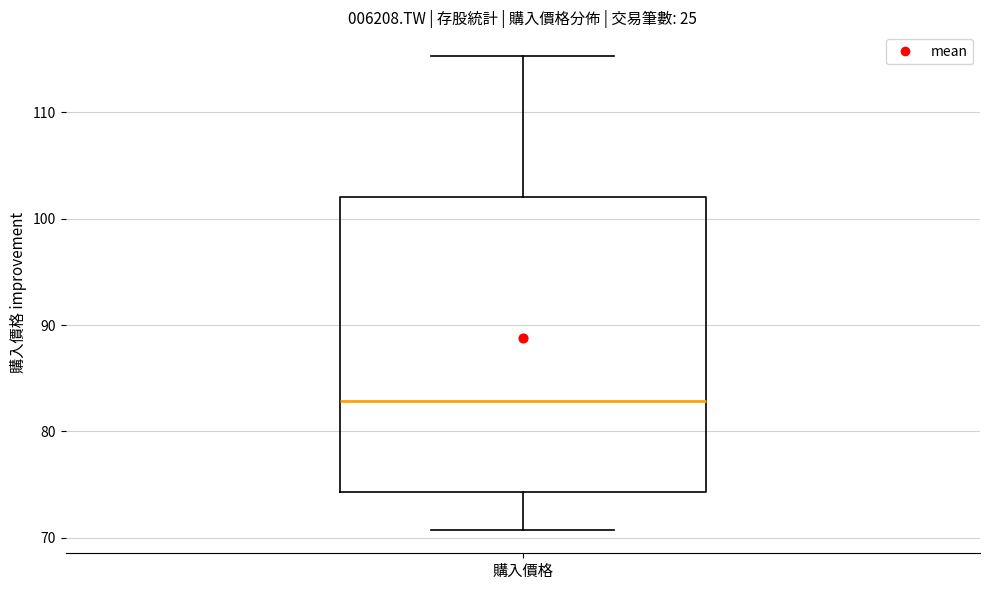

Transcribe this box plot: give where the median line is, the range the box spans, and where the two whiskers end, as read against the y-axis. The values are not printed on the chart, so give them approximately, as read against the axis.

median 83, box 74 to 102, whiskers 71 to 115